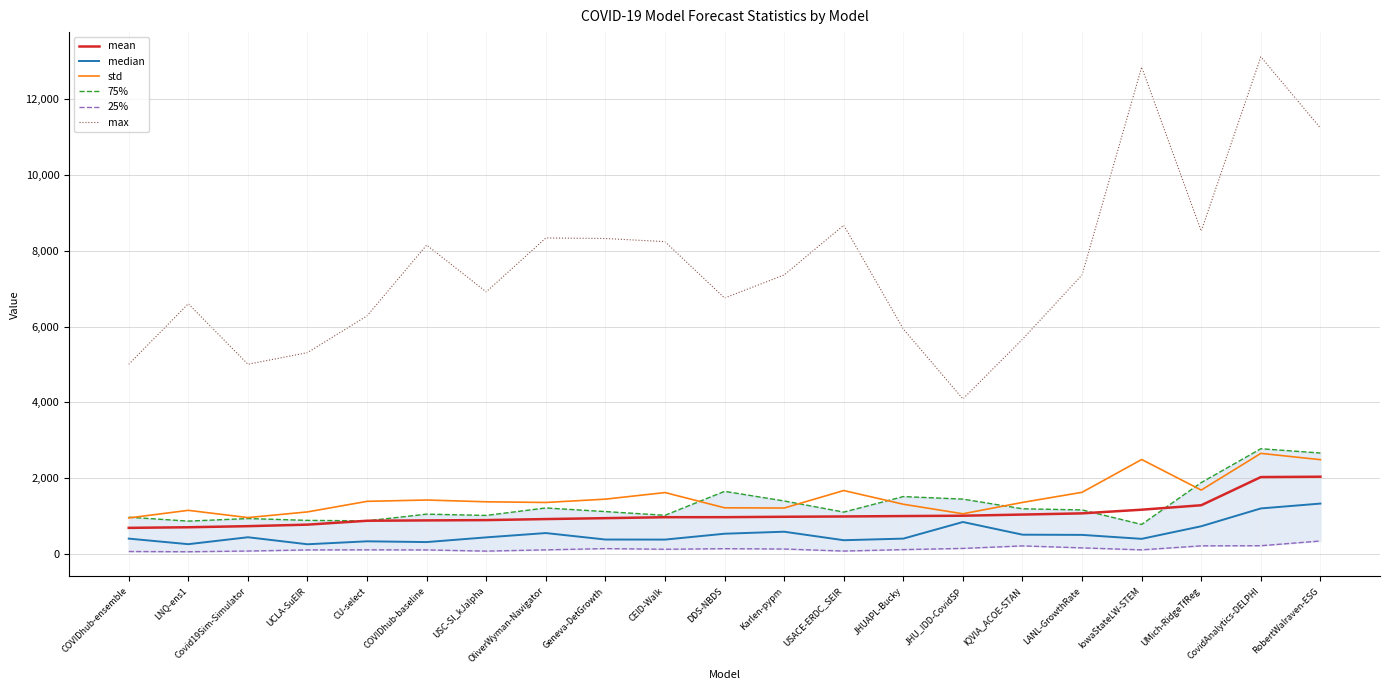

Which category has the lowest value across all series?

LNQ-ens1